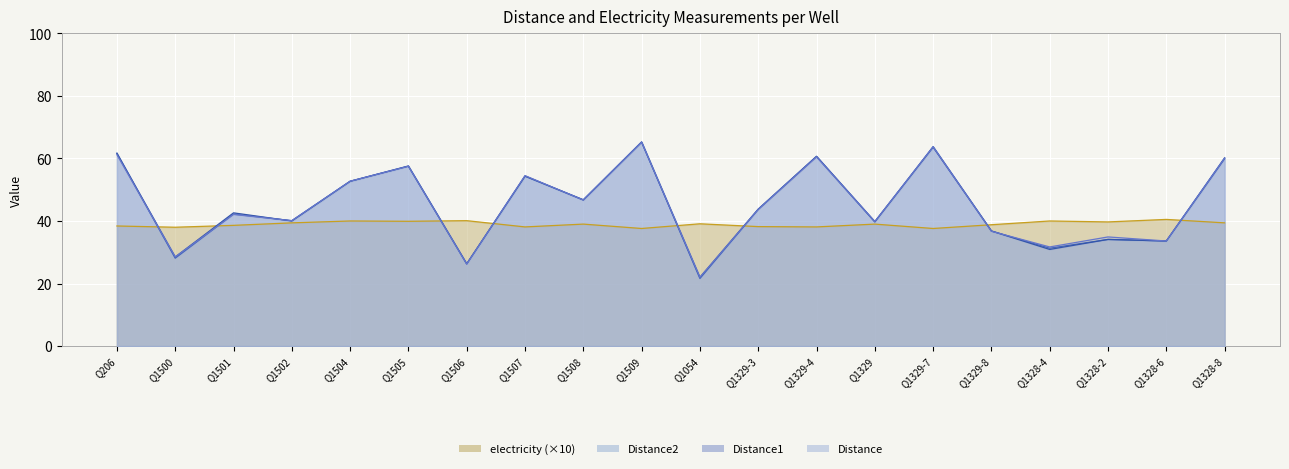

True or false: Distance2 has more than 0 points higher than both neighbors.

True